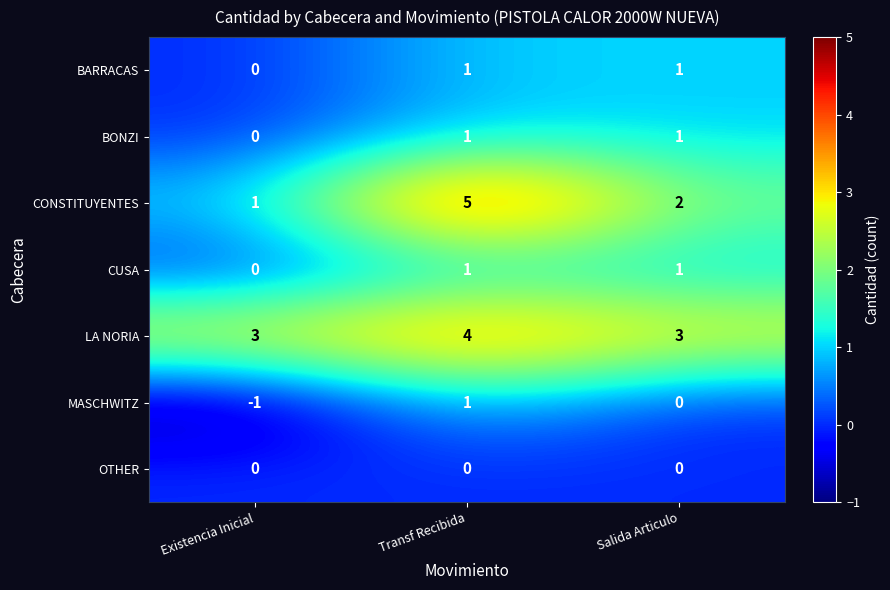

What is the spread (max minus min) of values at Existencia Inicial?

4